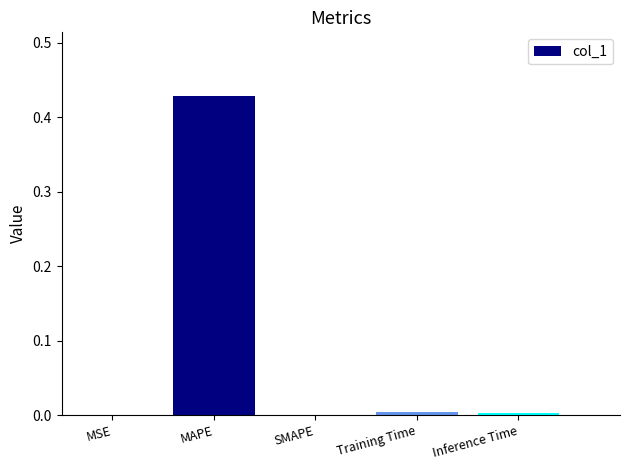

True or false: the data shows 0.2 at SMAPE.

False